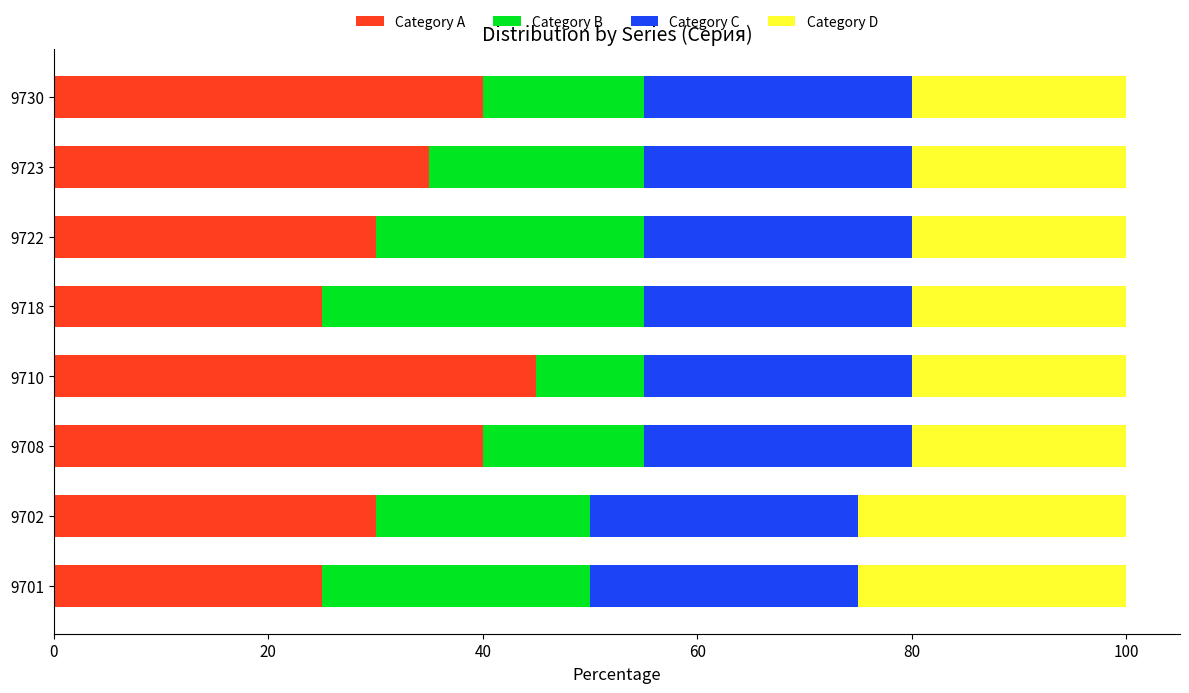

What is the approximate value of Category A at 9730?

40